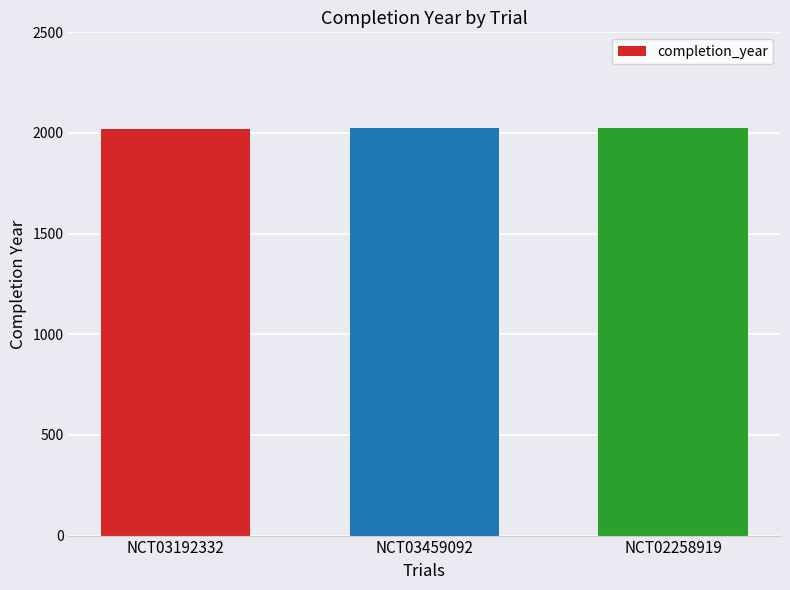

What is the smallest value displayed?

2021